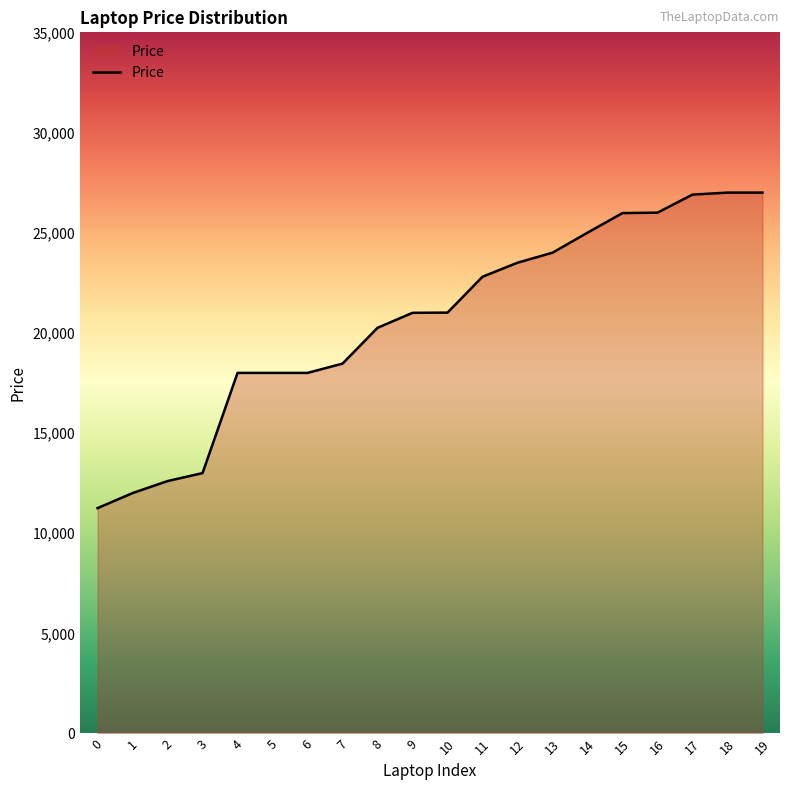

The value at 11 is 36460.4. True or false?

False